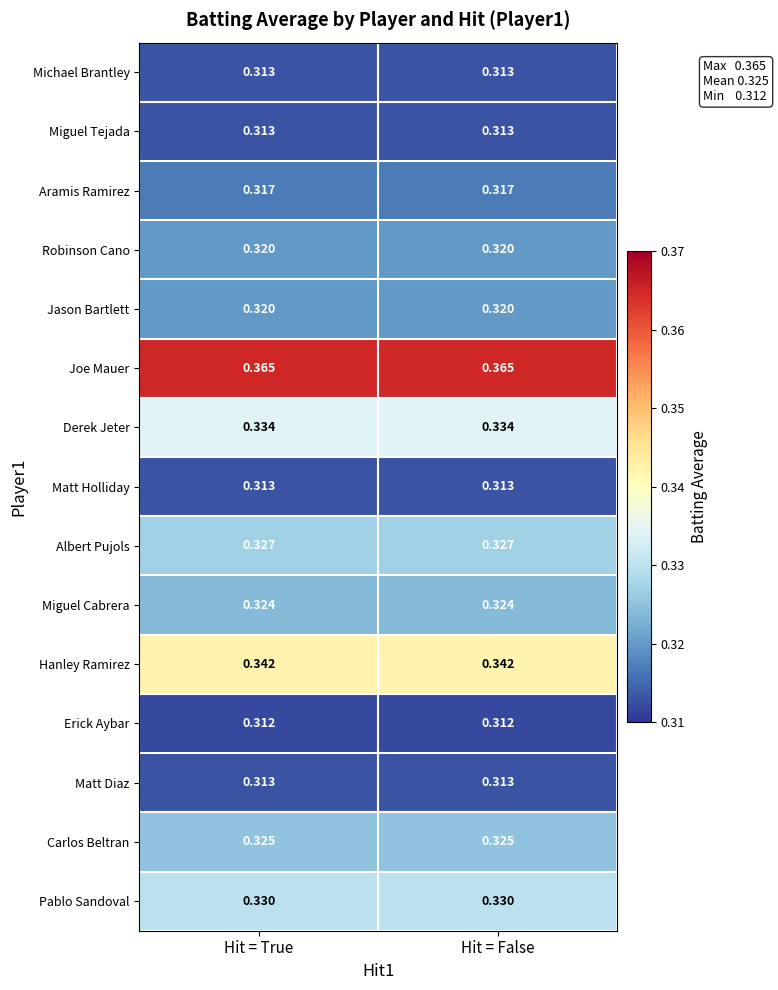

Is the value of Carlos Beltran at Hit = False greater than the value of Hanley Ramirez at Hit = False?

No